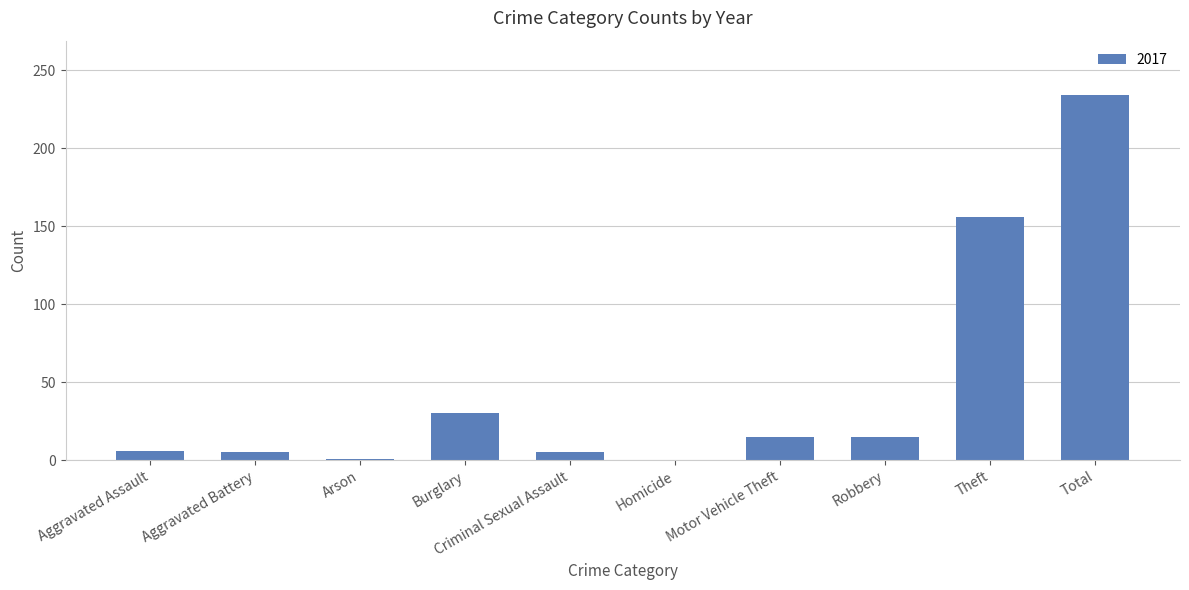

What is the greatest value displayed?

234